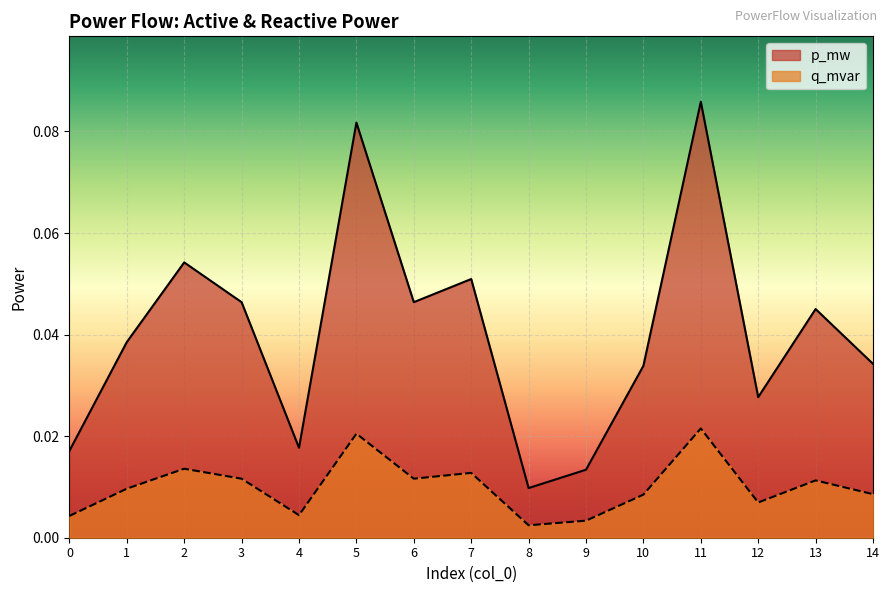

How many interior local peaks does the q_mvar series have?

5